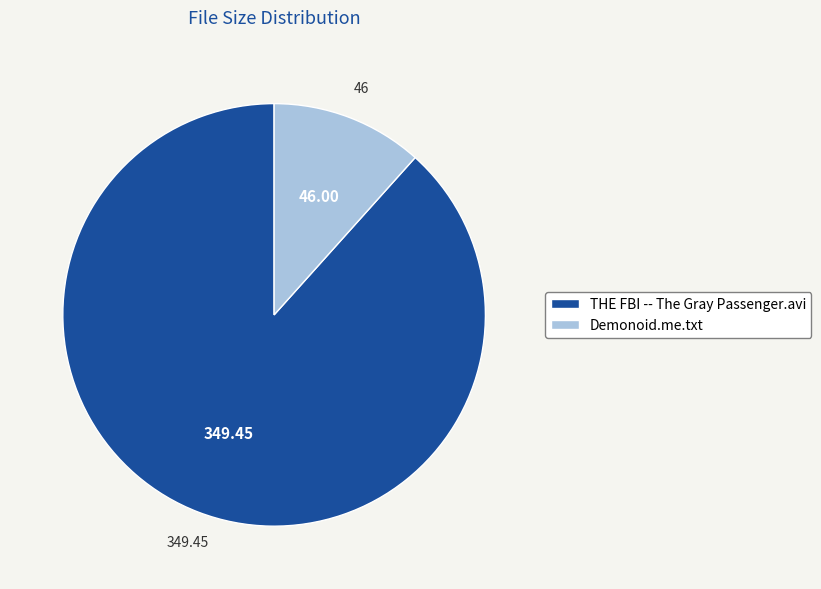

What is the ratio of the value at THE FBI -- The Gray Passenger.avi to the value at Demonoid.me.txt?

7.6